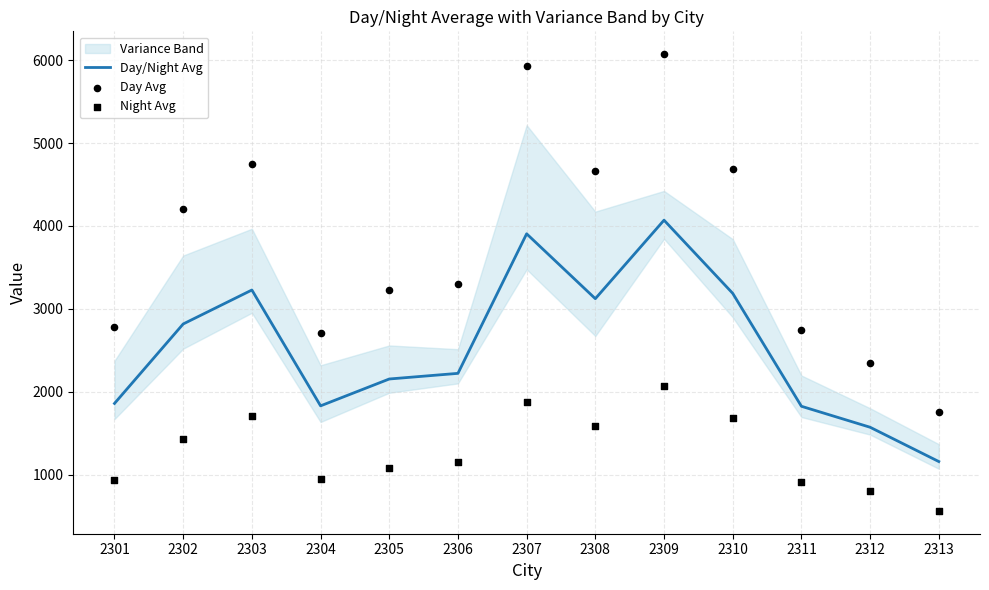

At which category is the sum across all series the highest?

2309